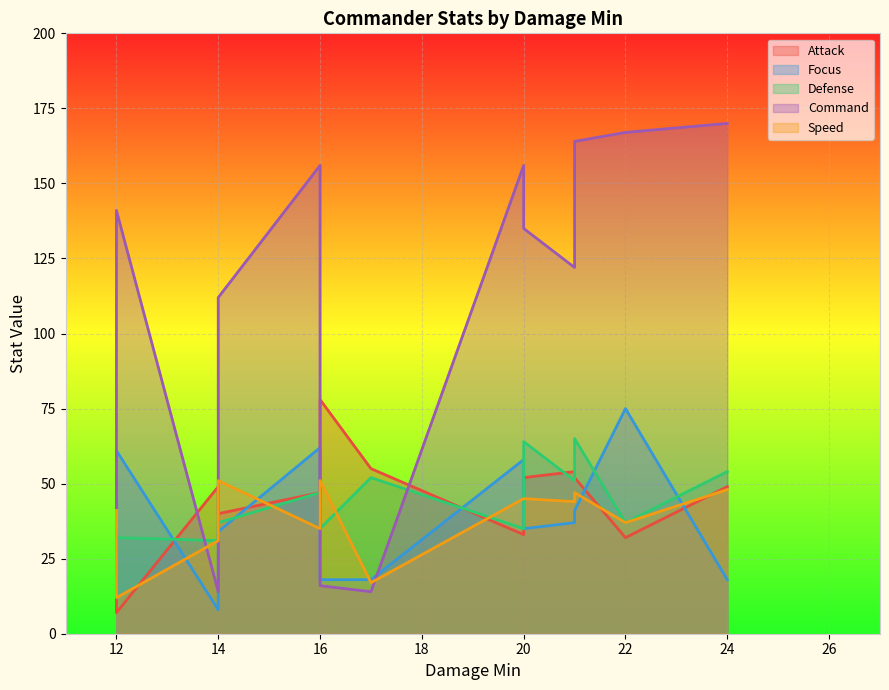

What is the value of the Attack point at the 12th from the left?

33